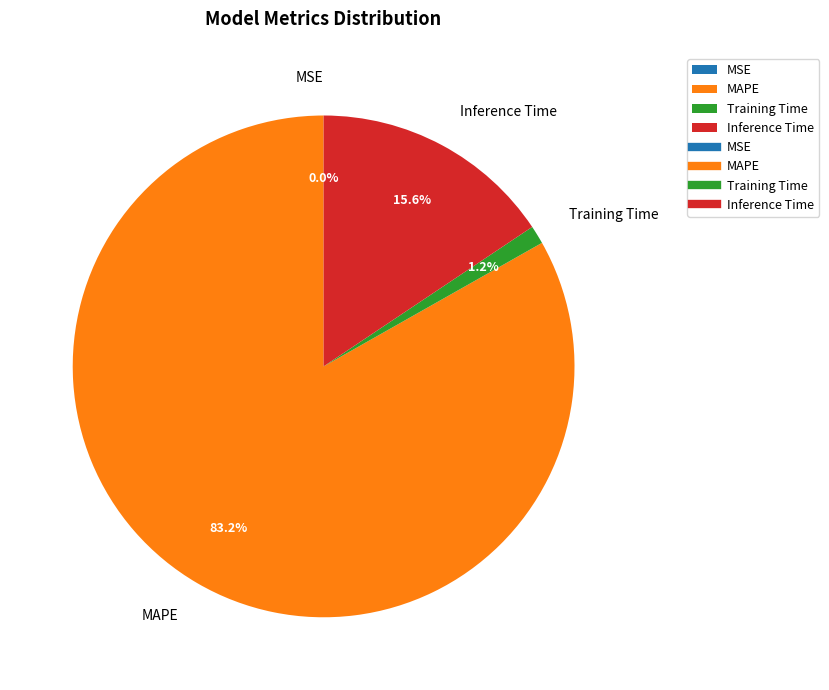

What is the largest slice in the pie chart?

MAPE